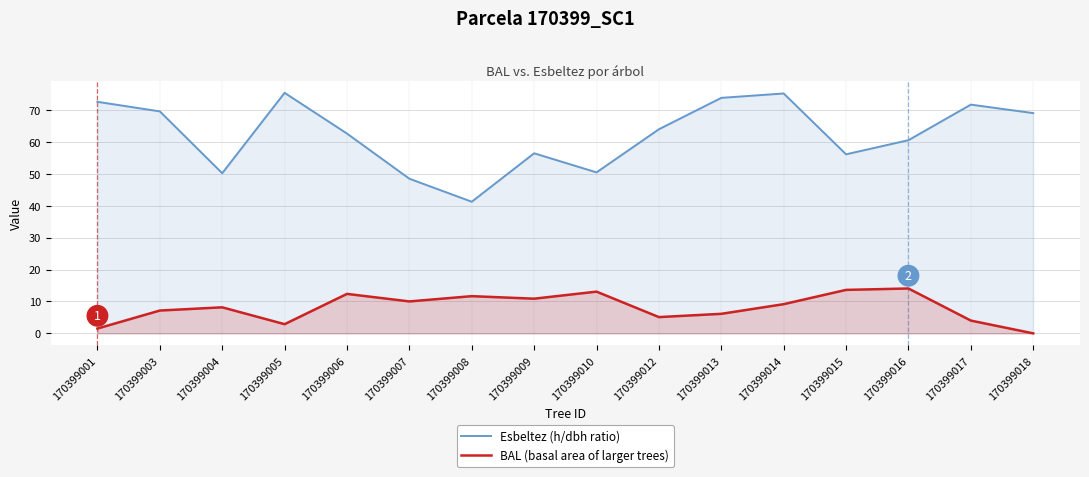

Is it true that BAL (basal area of larger trees) equals 0.0 at 170399018?

True